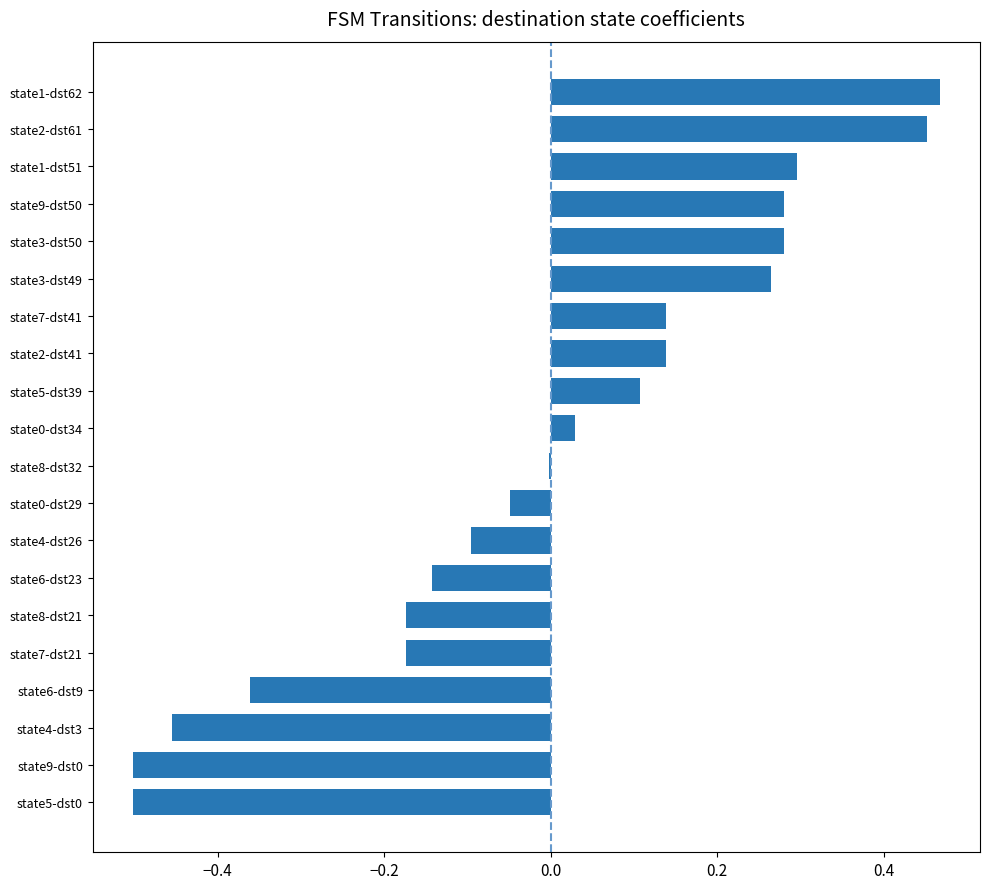

What is the change in value from state5-dst39 to state9-dst50?

+0.2